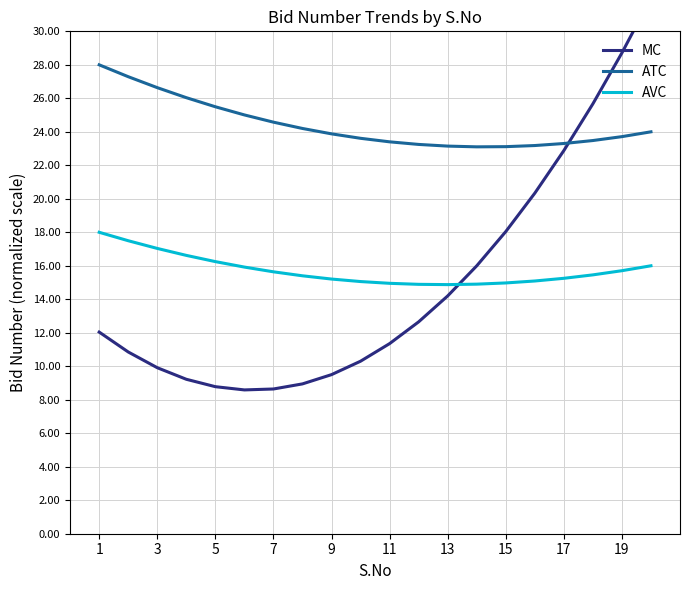

How many categories are shown in the chart?

20